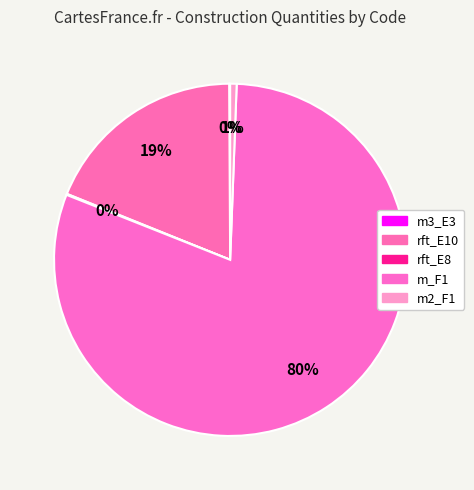

Is there a majority slice in this chart?

Yes